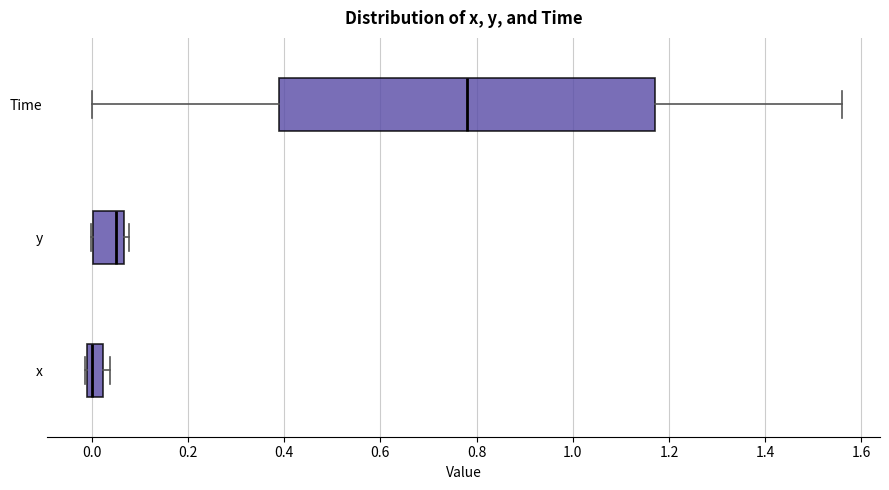

Which box has the furthest to the left median line?

x